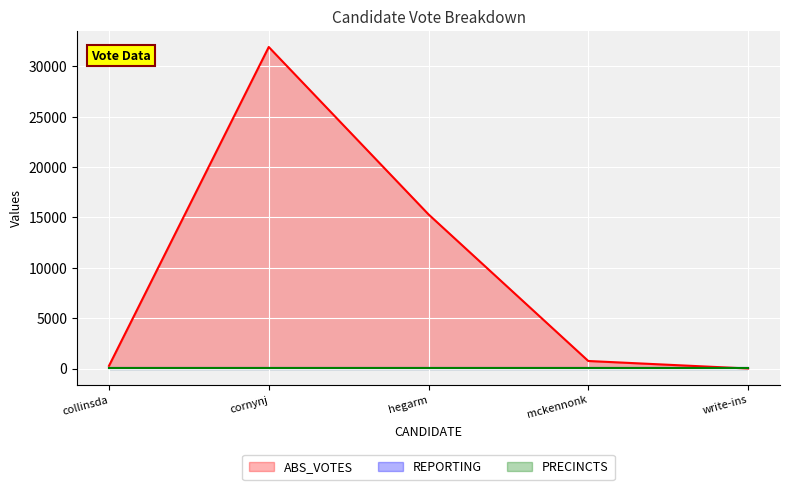

Which series changed the most between cornynj and write-ins?

ABS_VOTES